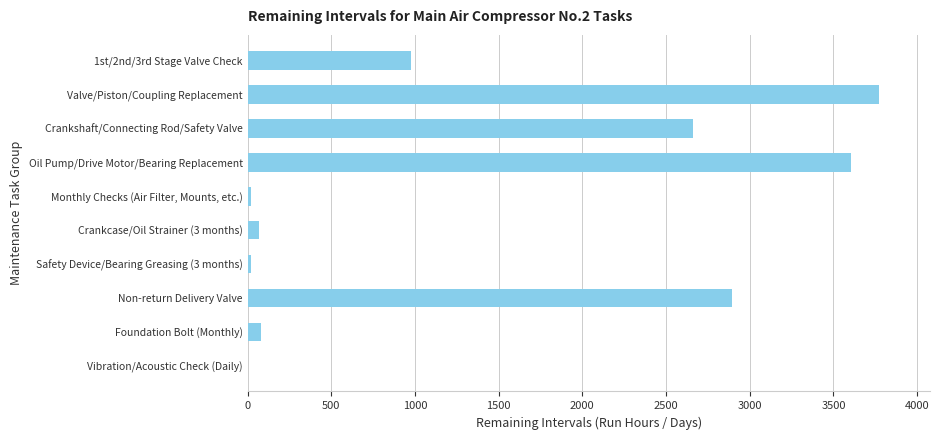

Are the bars horizontal?

Yes